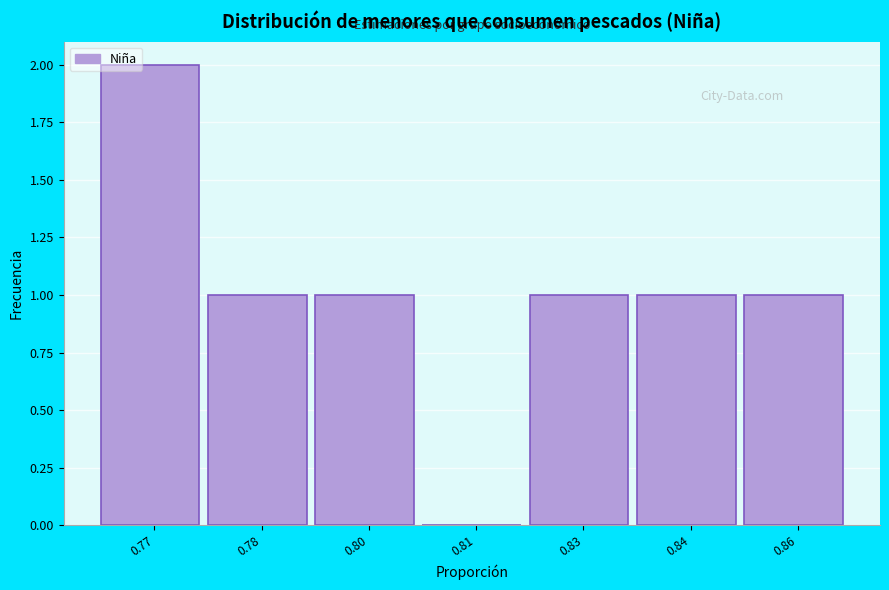

Reading left to right, what are all the values shown in this chart?

0.77=2	0.78=1	0.80=1	0.81=0	0.83=1	0.84=1	0.86=1